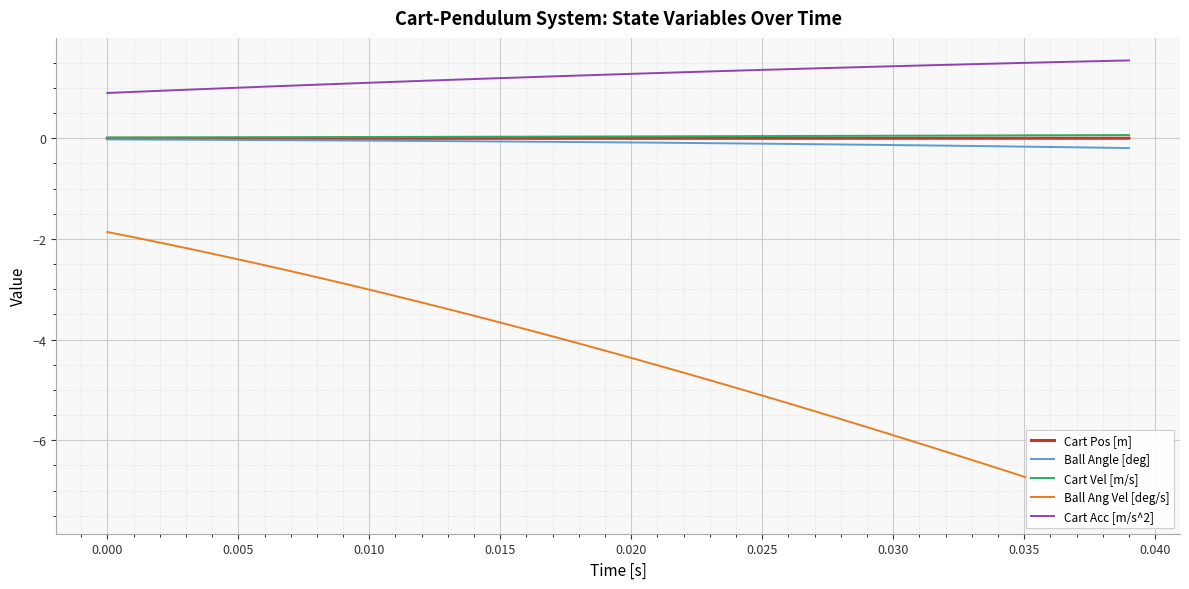

True or false: Ball Ang Vel [deg/s] and Cart Vel [m/s] cross at least once.

False